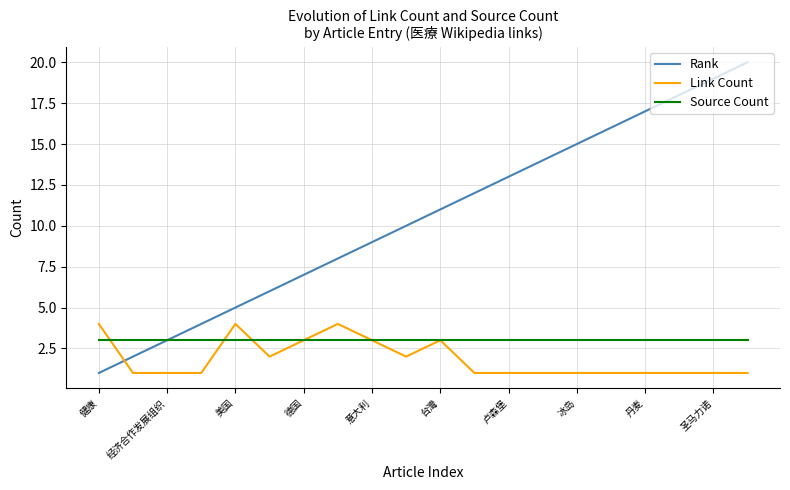

List the series in order of their peak value, lowest first.

Source Count, Link Count, Rank